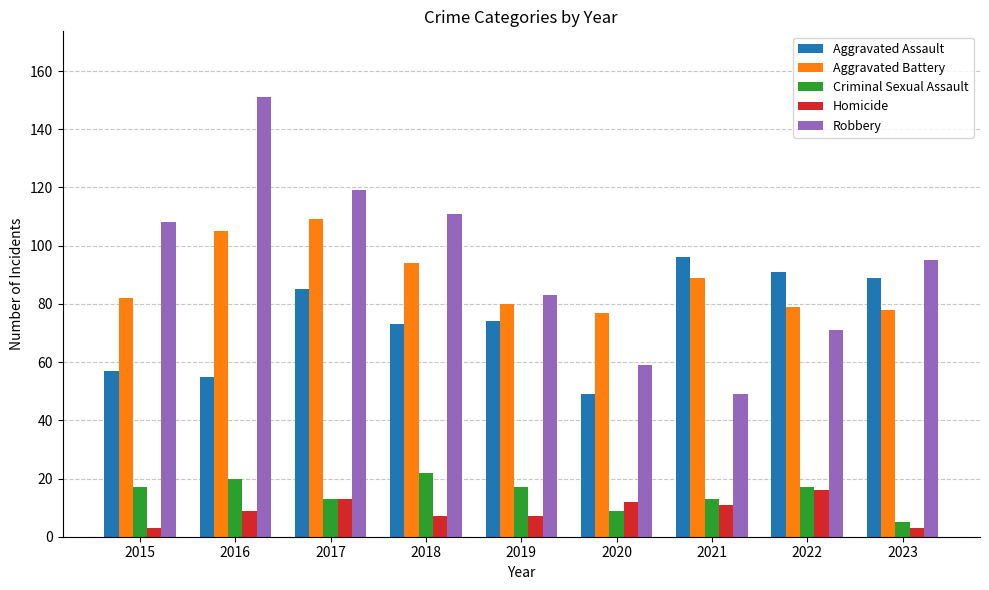

What is the value of the Homicide bar at the 8th from the left?

16